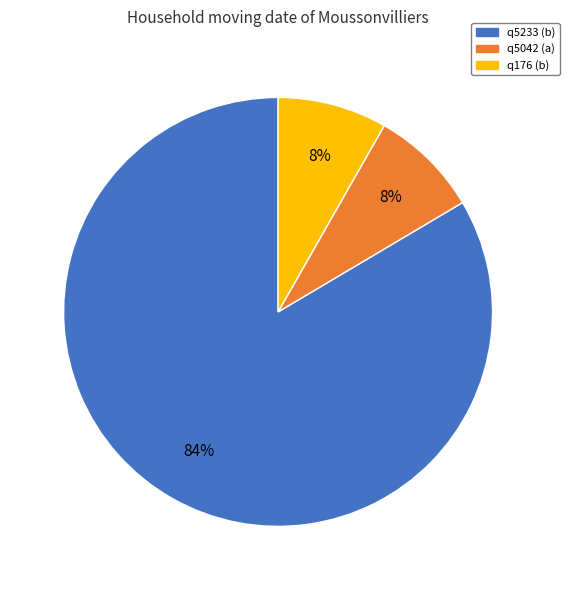

How many segments does this pie chart have?

3